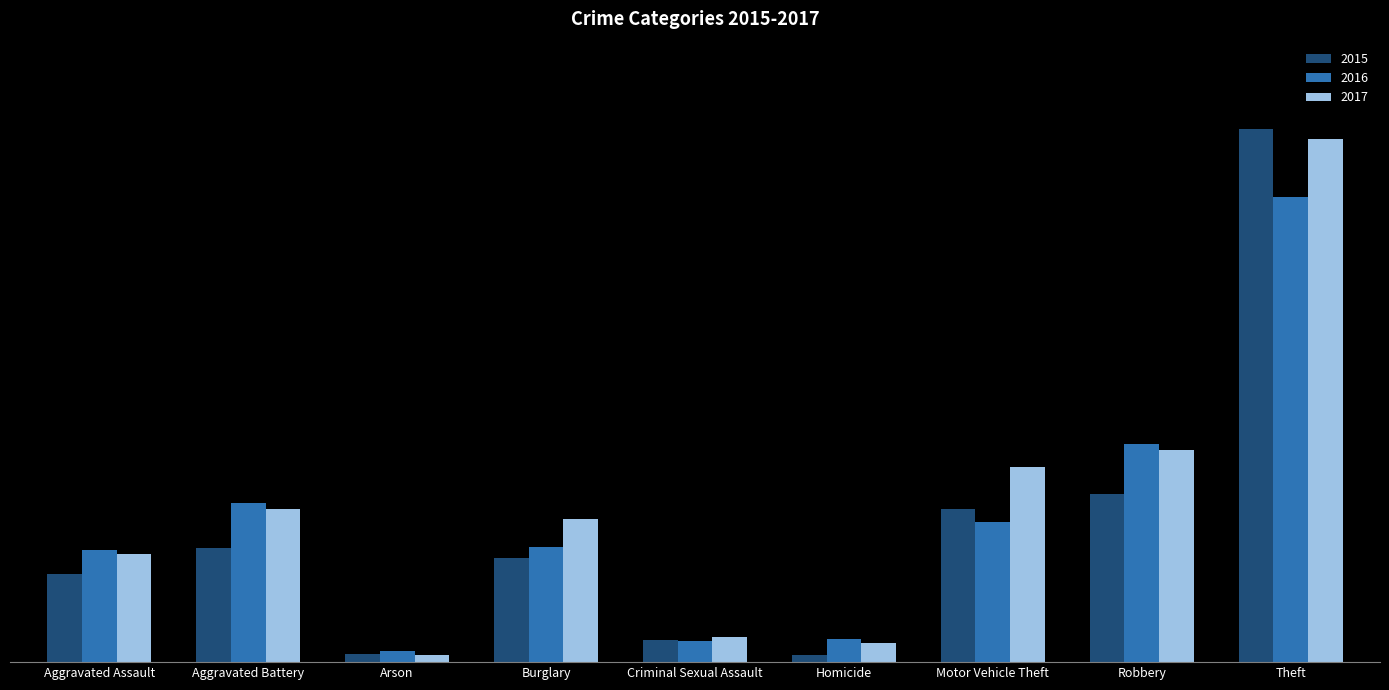

What are all the series names shown in the legend?

2015, 2016, 2017